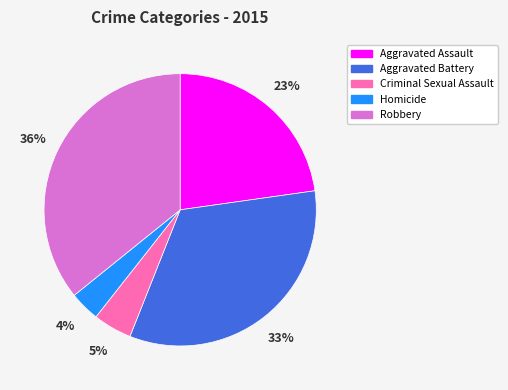

How many slices are in this pie chart?

5